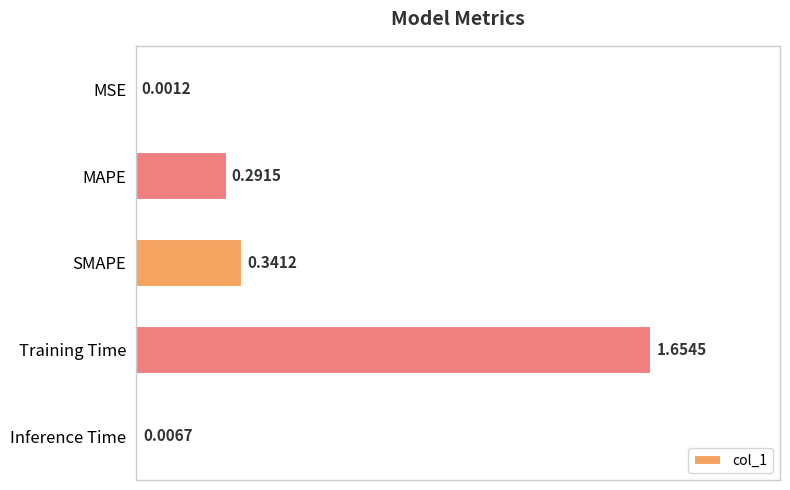

What is the change in value from SMAPE to Inference Time?

-0.3